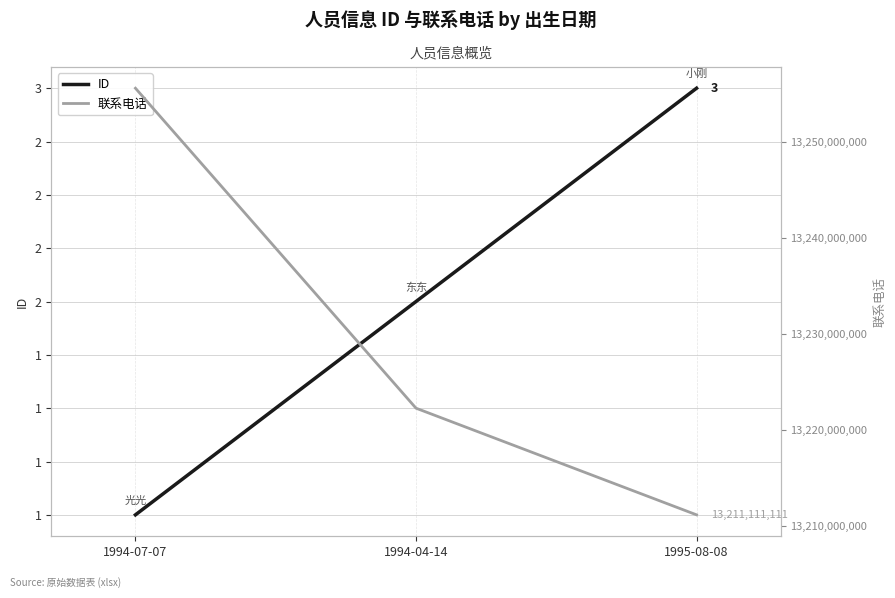

List the series in order of their overall mean, lowest first.

ID, 联系电话